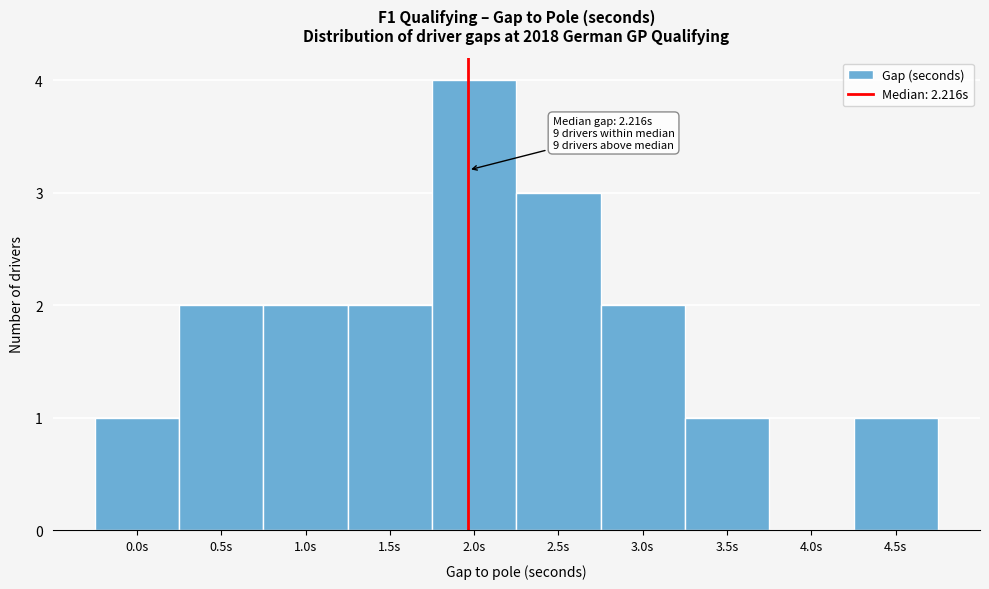

Reading right to left, what are all the values shown in this chart?

4.5s=1	4.0s=0	3.5s=1	3.0s=2	2.5s=3	2.0s=4	1.5s=2	1.0s=2	0.5s=2	0.0s=1